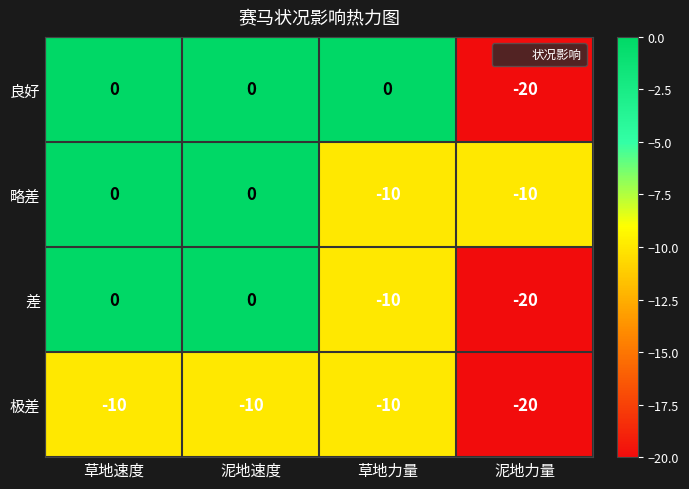

How many series are shown in this chart?

4